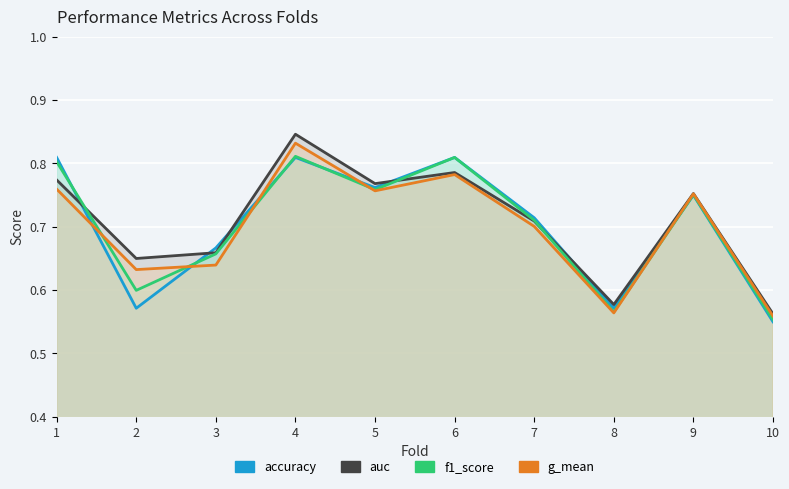

Where do accuracy and f1_score first cross each other?

1 and 2